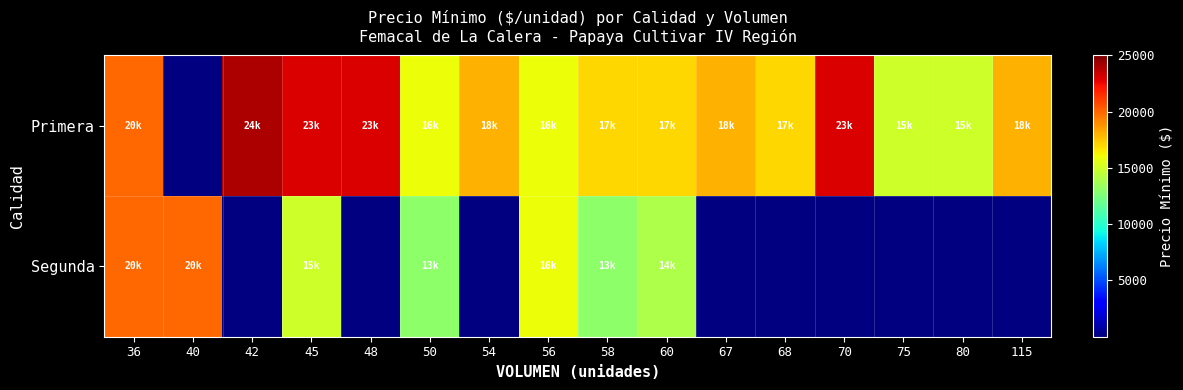

Which series has the largest total across all categories?

Primera